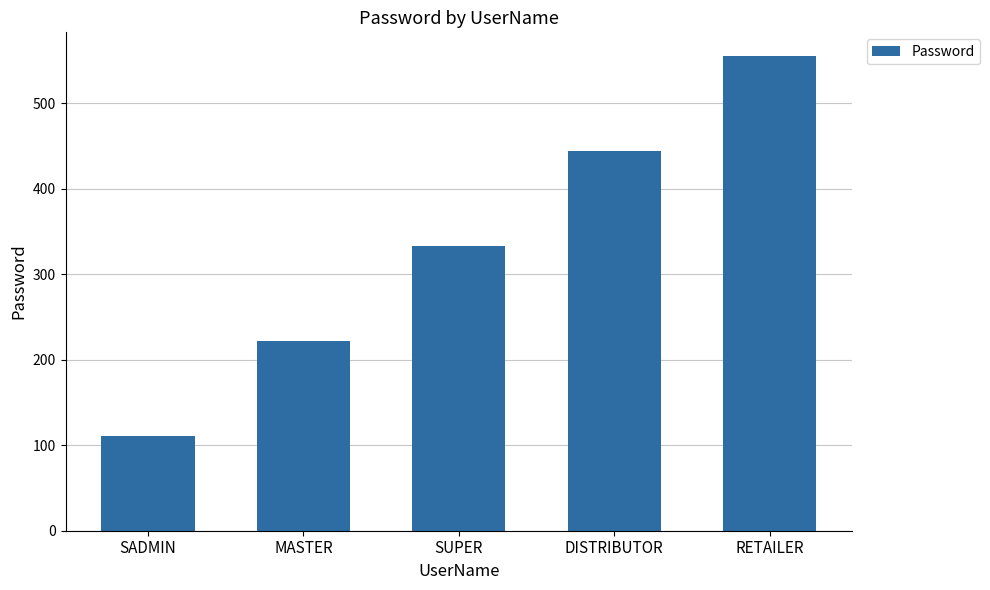

What is the value of the 3rd bar from the left?

333